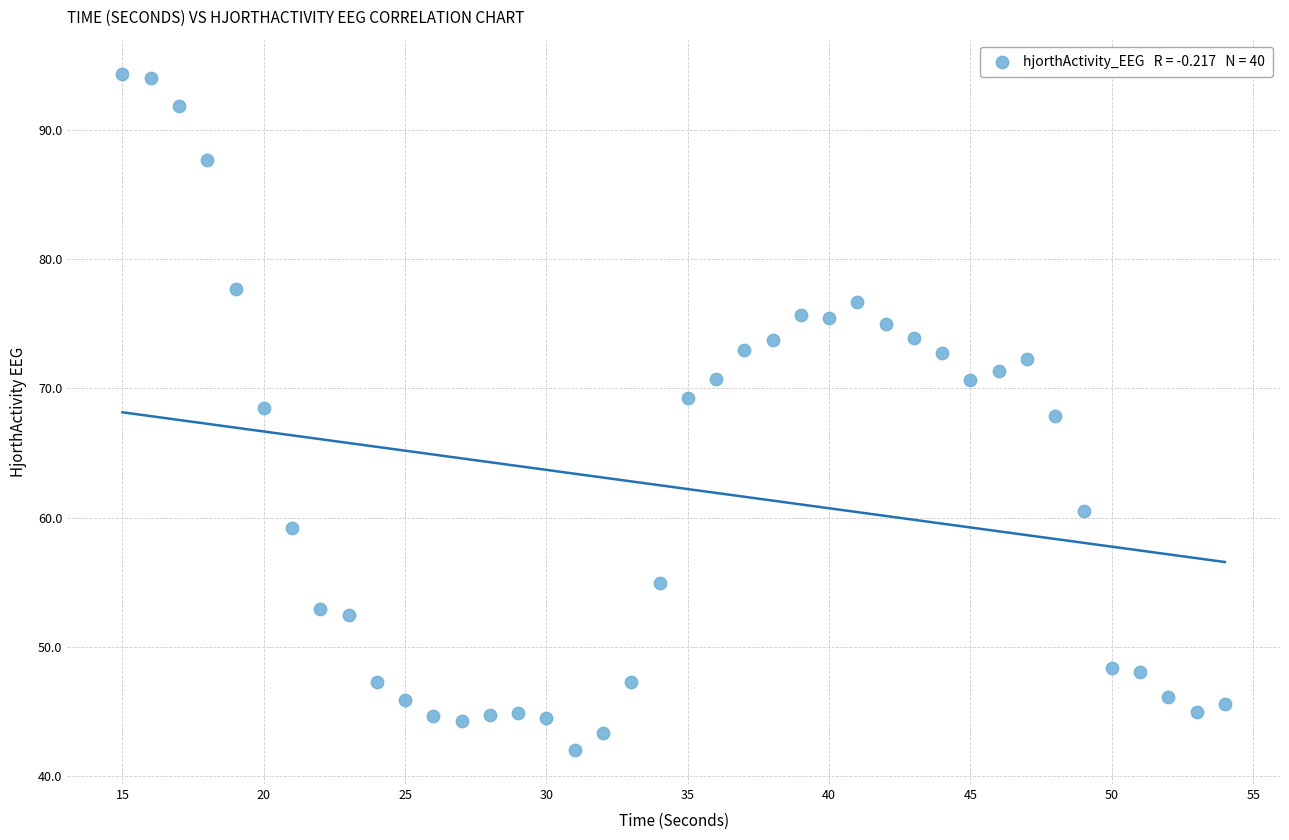

What is the range of Y values (max minus min)?

52.3